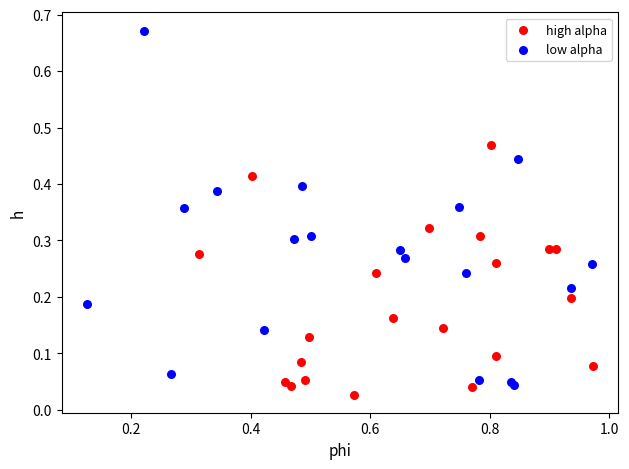

Which series contains the highest Y value?

low alpha